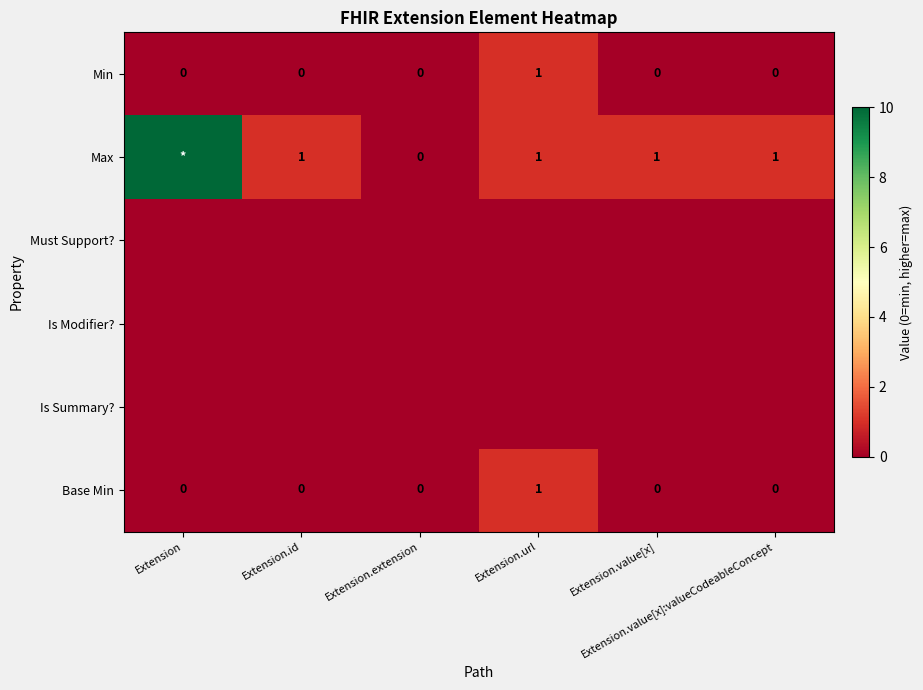

Which series has the widest spread of values?

Max